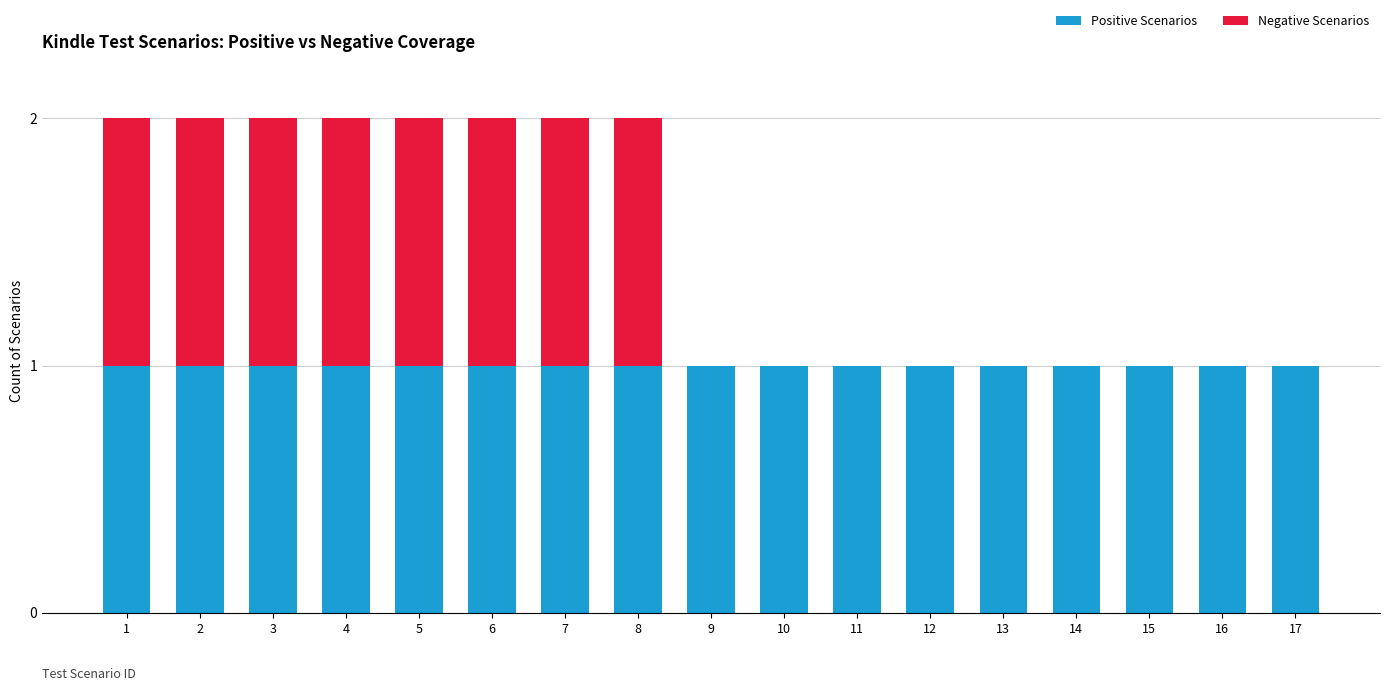

Is it true that Positive Scenarios equals 1 at 7?

True